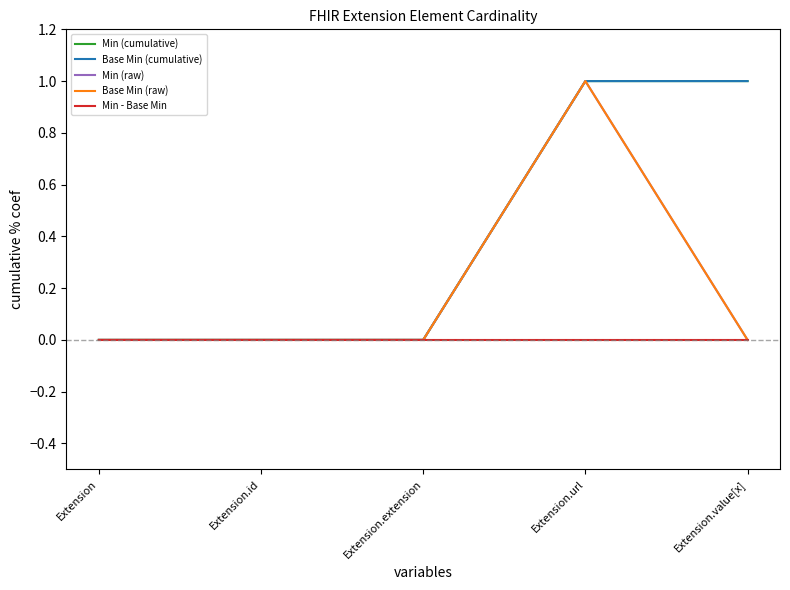

Does the chart have visible grid lines?

No